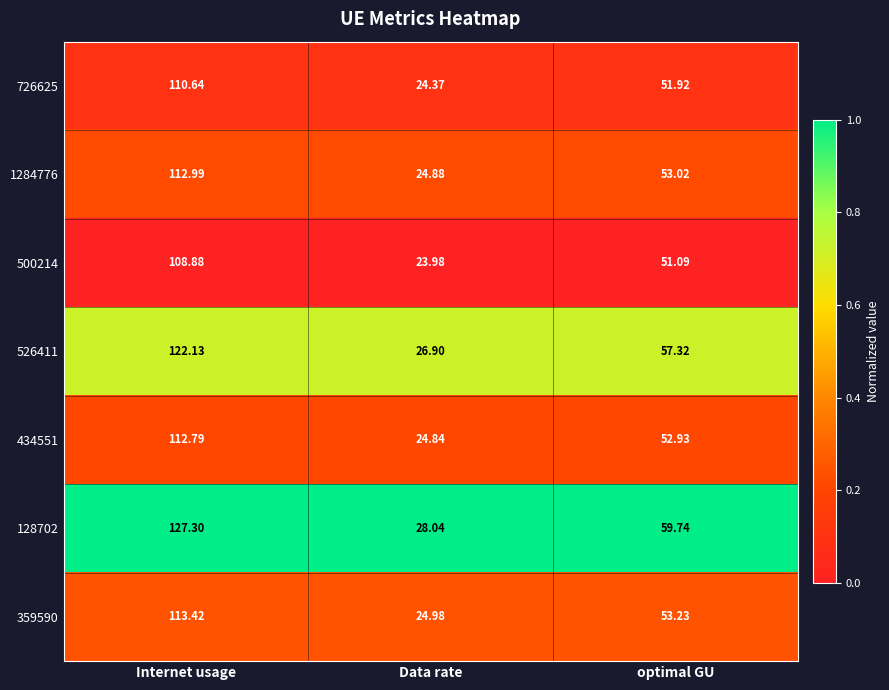

Where does the 1284776 series first go above 53?

Internet usage